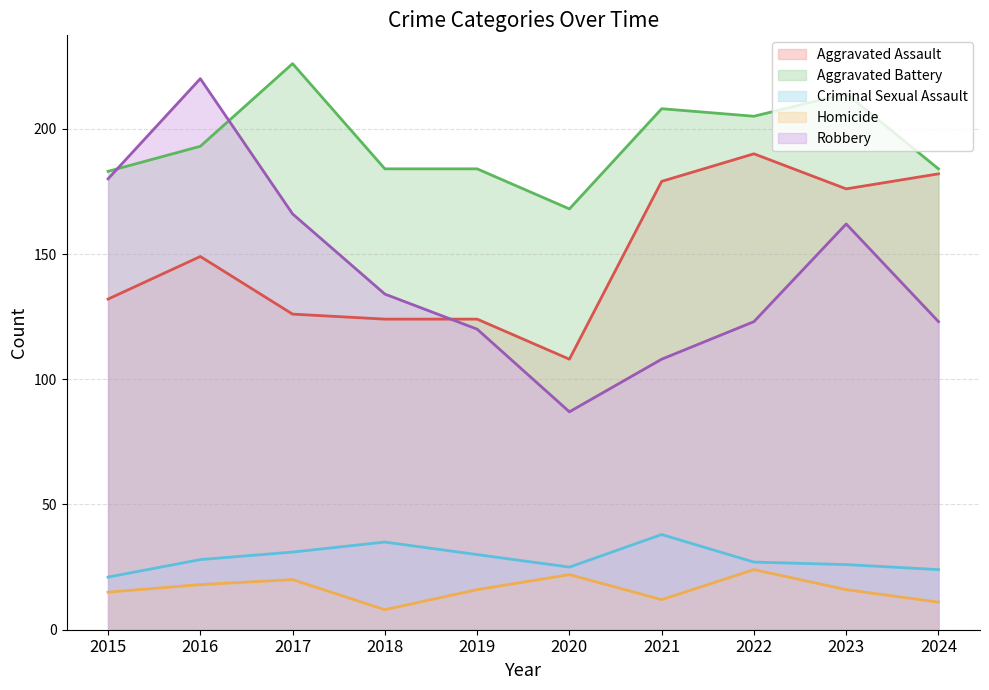

Which series has the widest spread of values?

Robbery